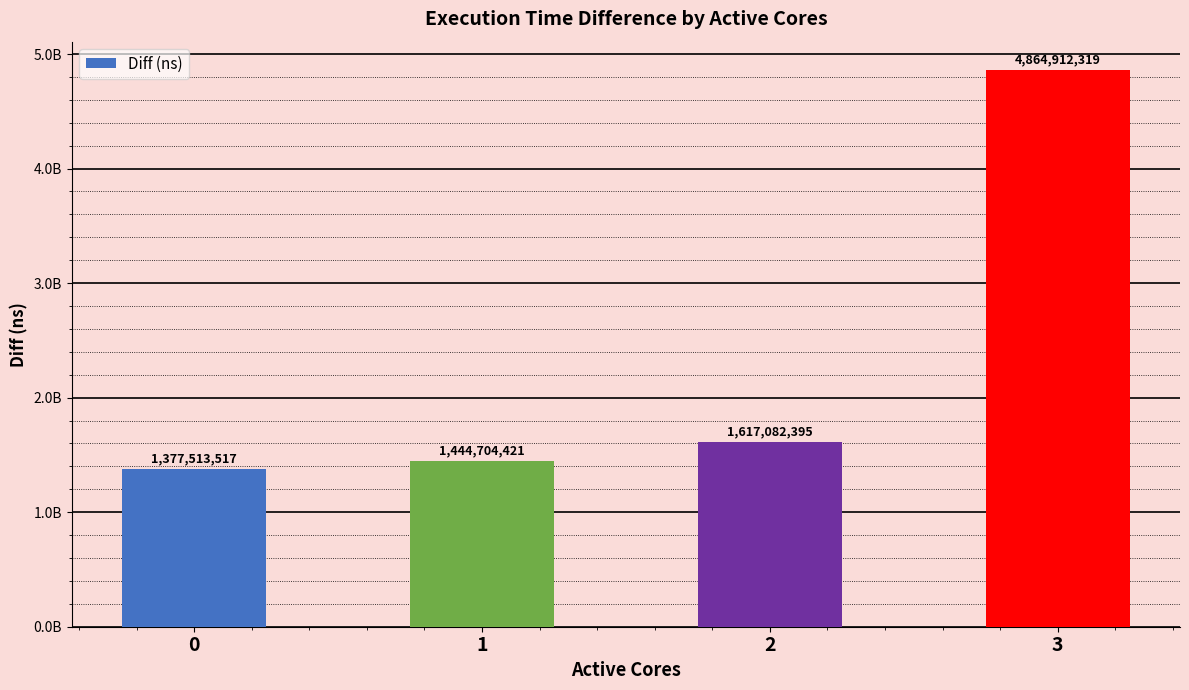

What is the value of the 2nd bar from the left?

1444704421